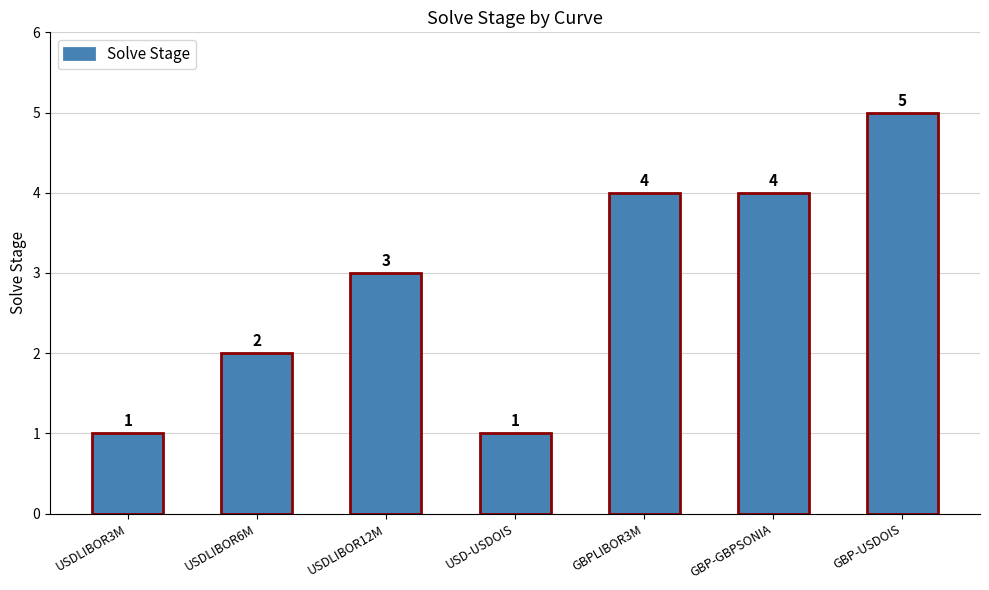

What is the difference between the second highest and minimum values?

3